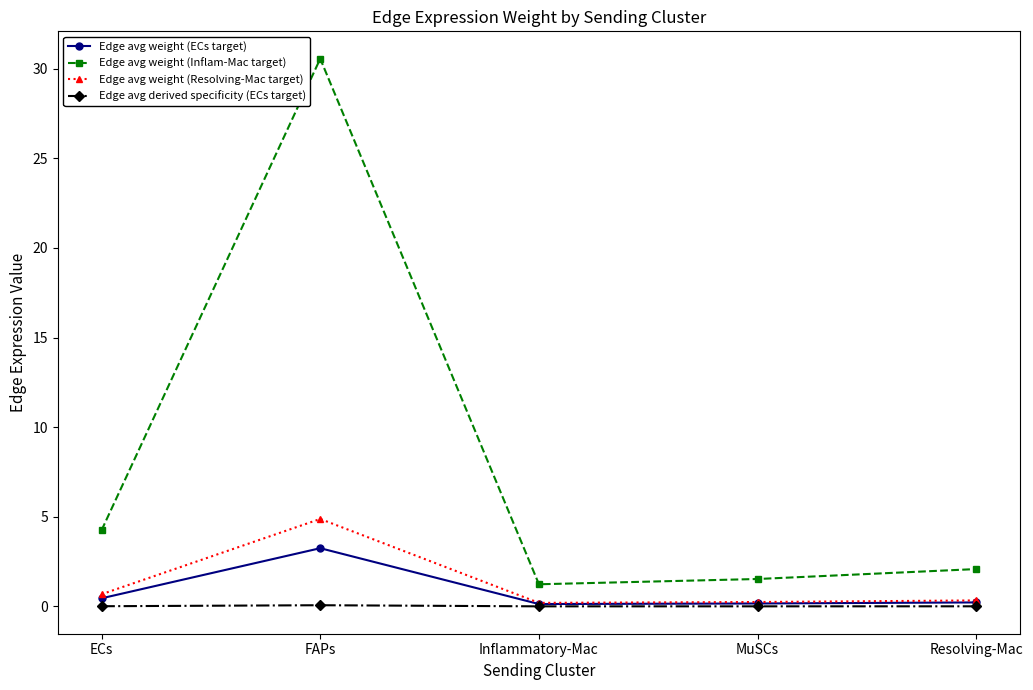

Which series has the largest range (max minus min)?

Edge avg weight (Inflam-Mac target)